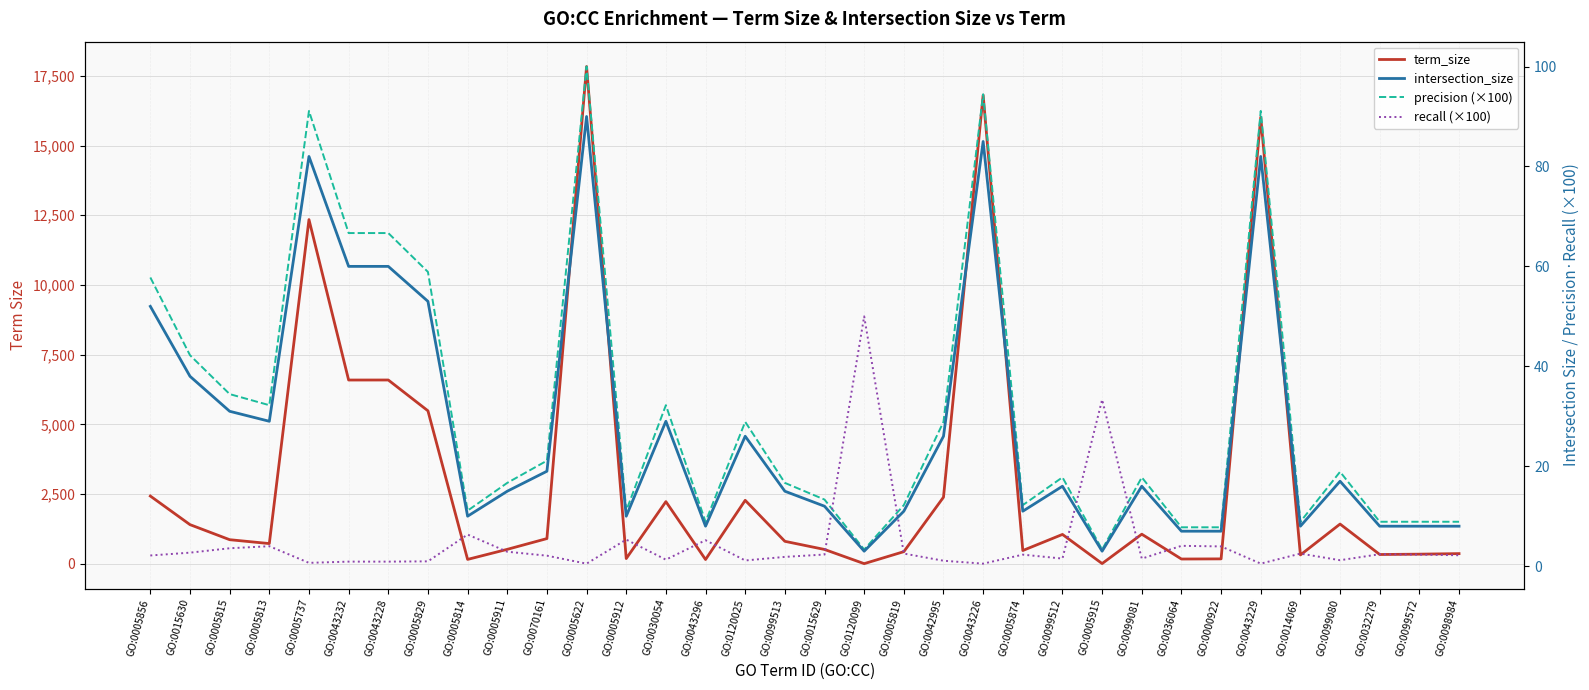

True or false: intersection_size has more than 0 interior local peaks.

True